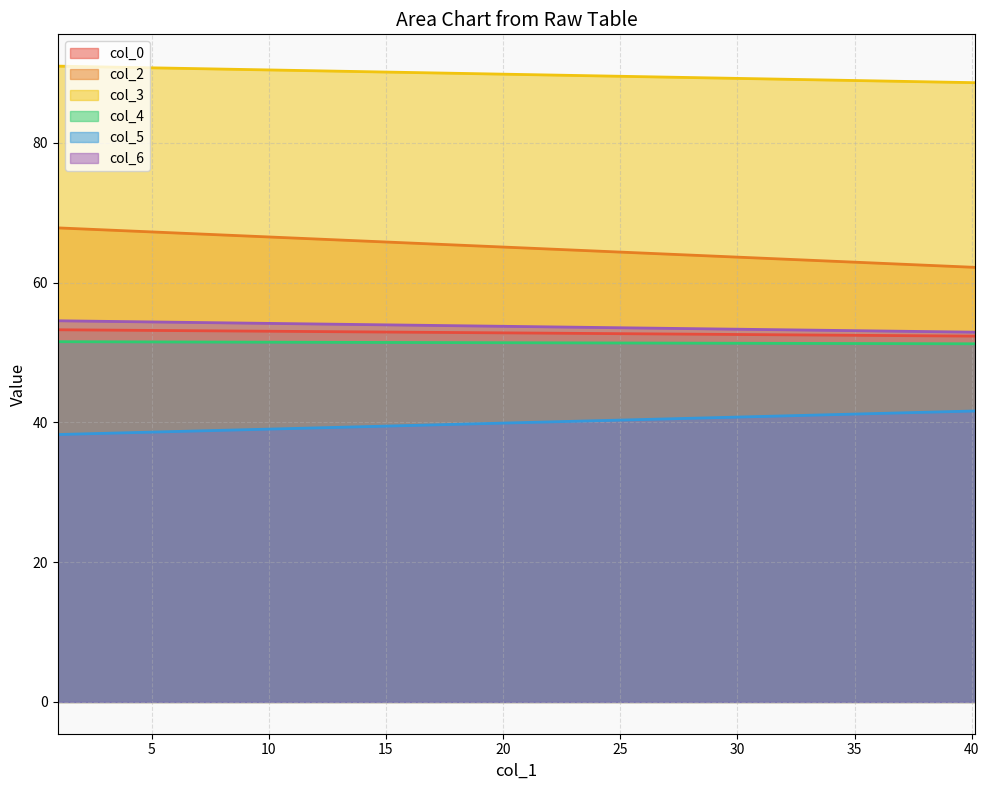

What is the maximum value for col_4?

51.6